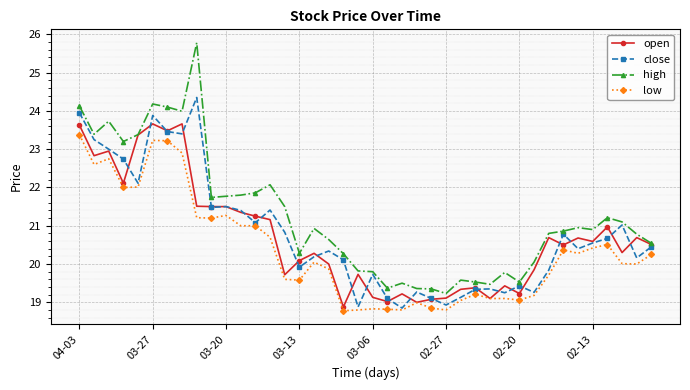

True or false: low and high cross at least once.

False